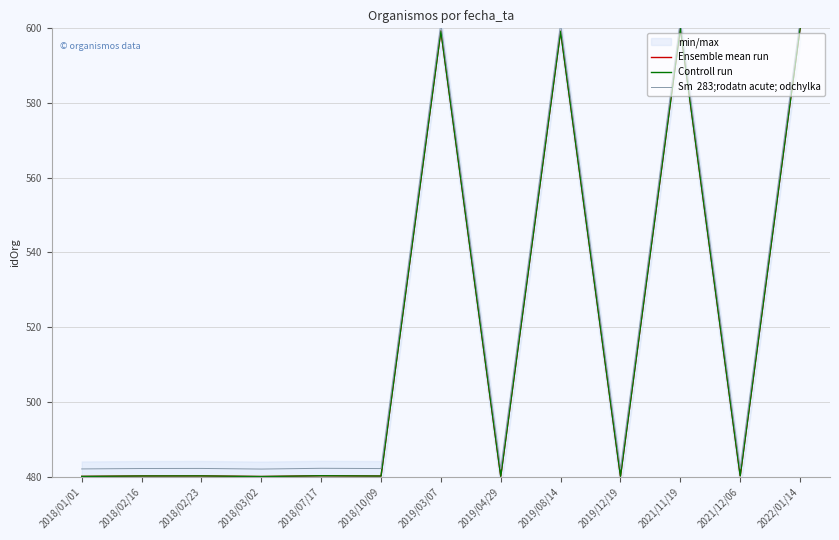

Does the chart have visible grid lines?

Yes